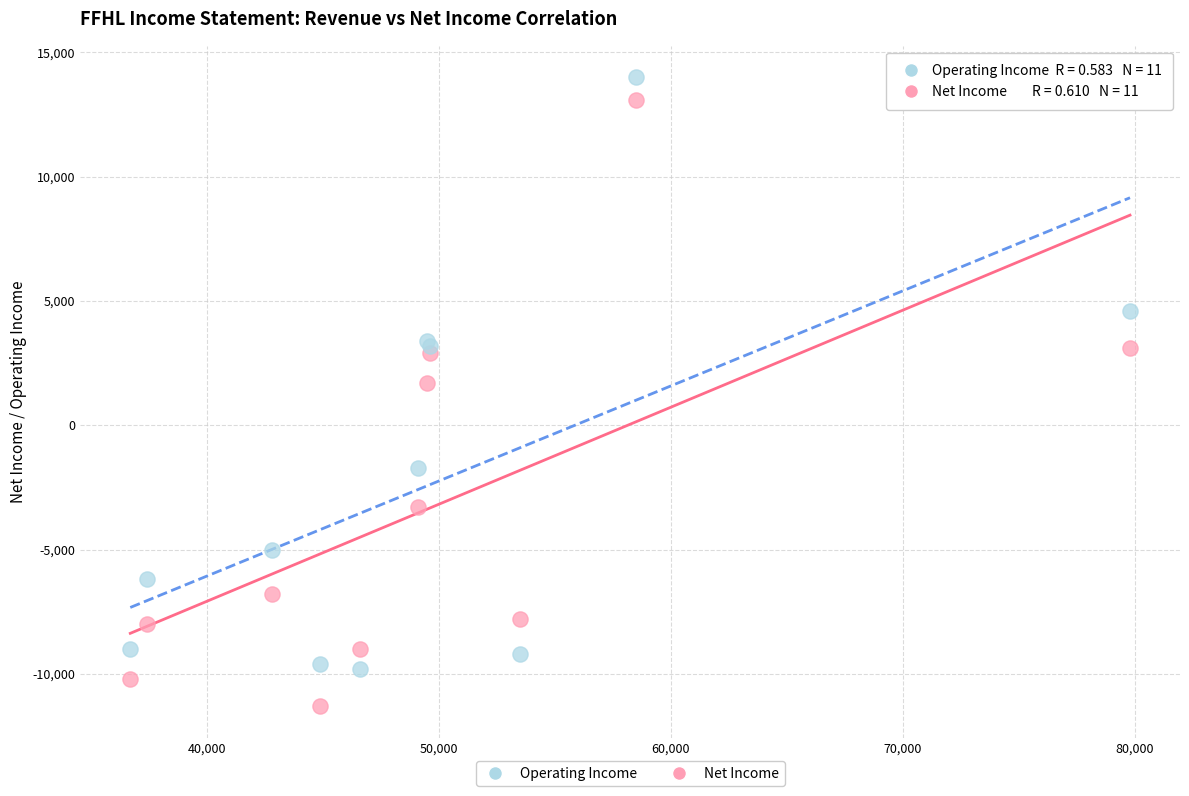

In the Operating Income series, what Y value is closest to 2100?

3200